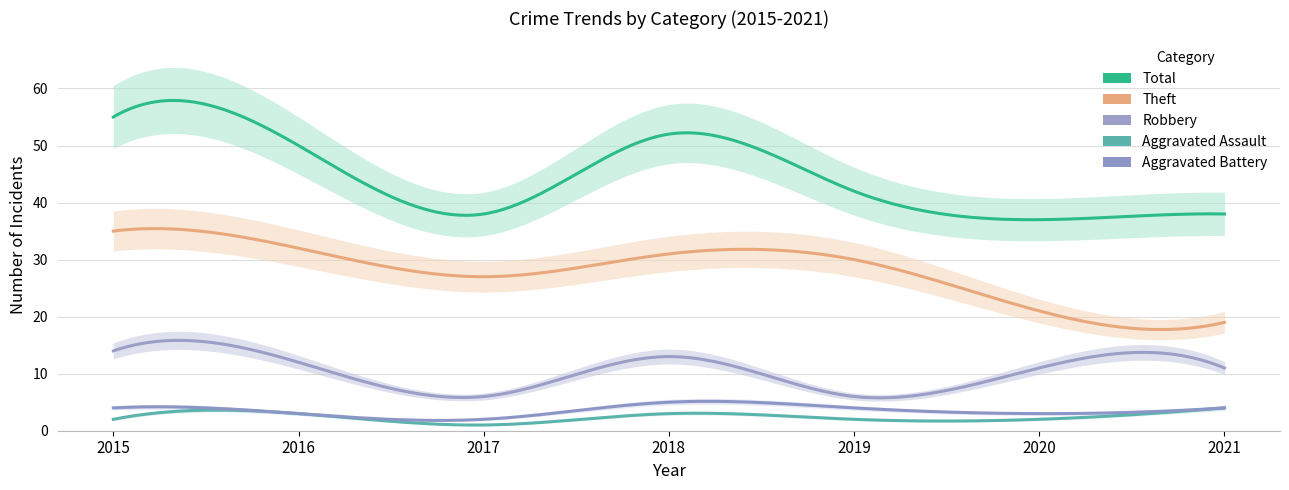

At how many categories does at least one series exceed 5?

7